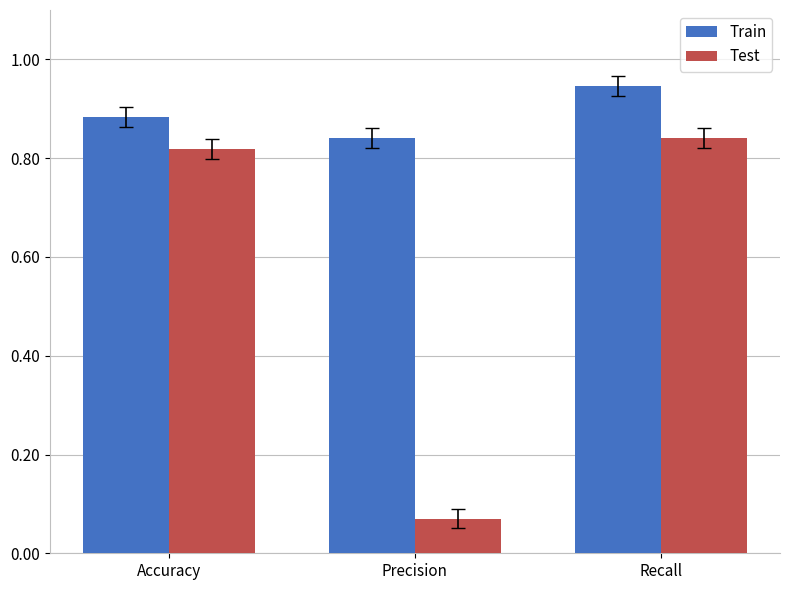

List the series in order of their overall mean, lowest first.

Test, Train